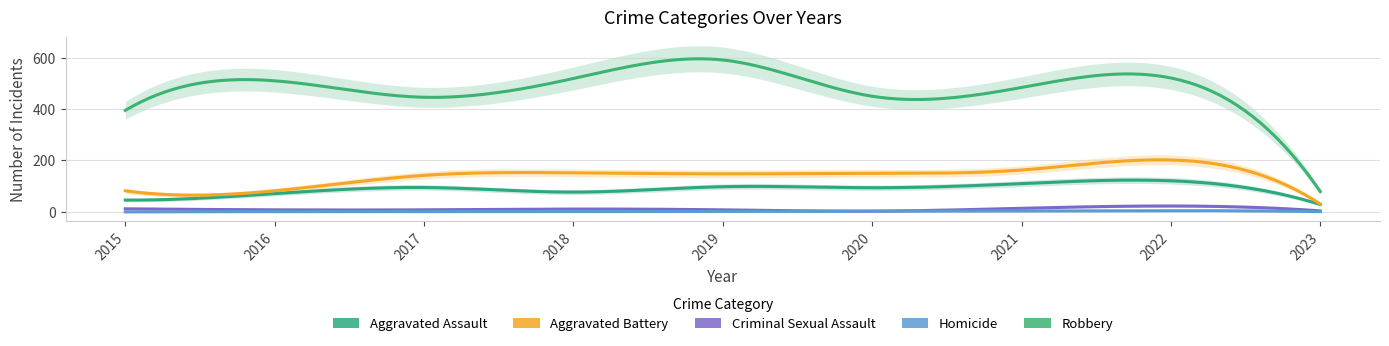

In Homicide, how many points are higher than both neighbors (excluding endpoints)?

1